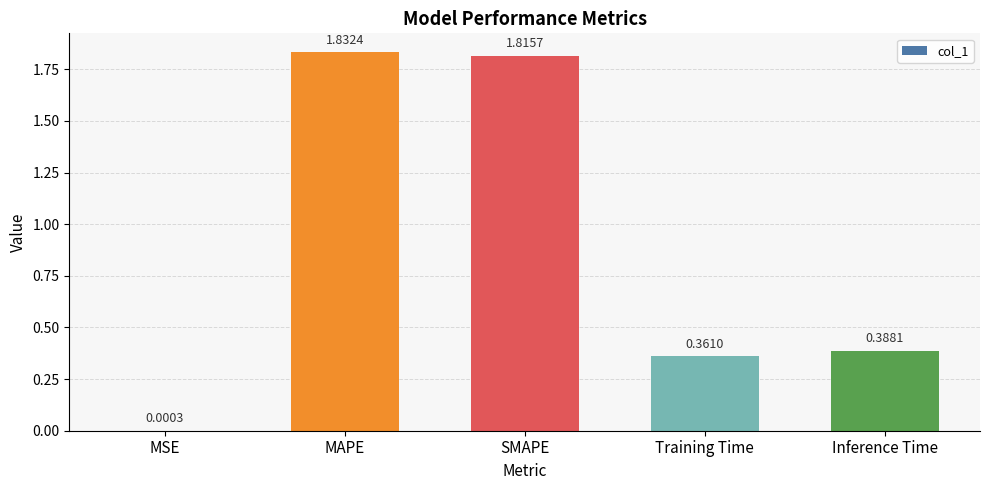

Which category has the highest value across all series?

MAPE